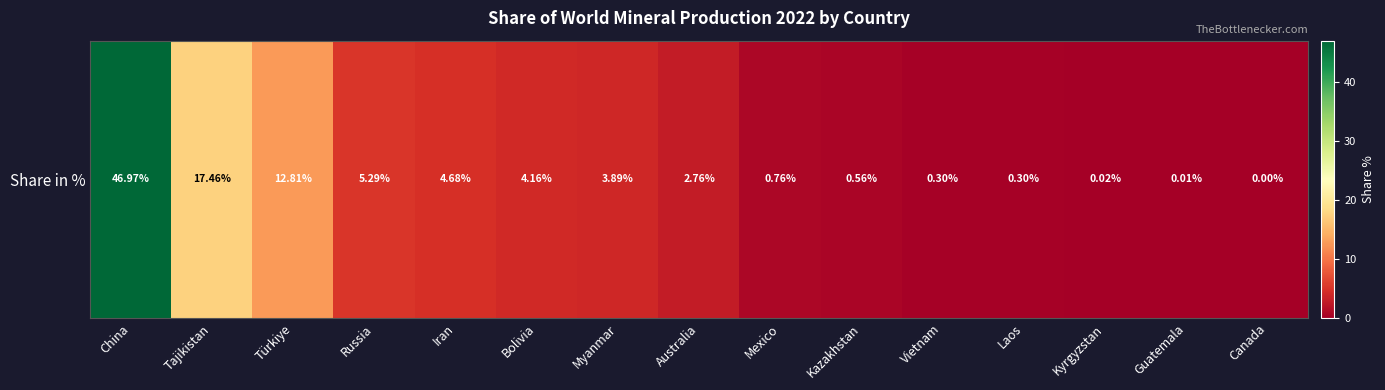

What is the difference between the second highest and second lowest values?

17.4